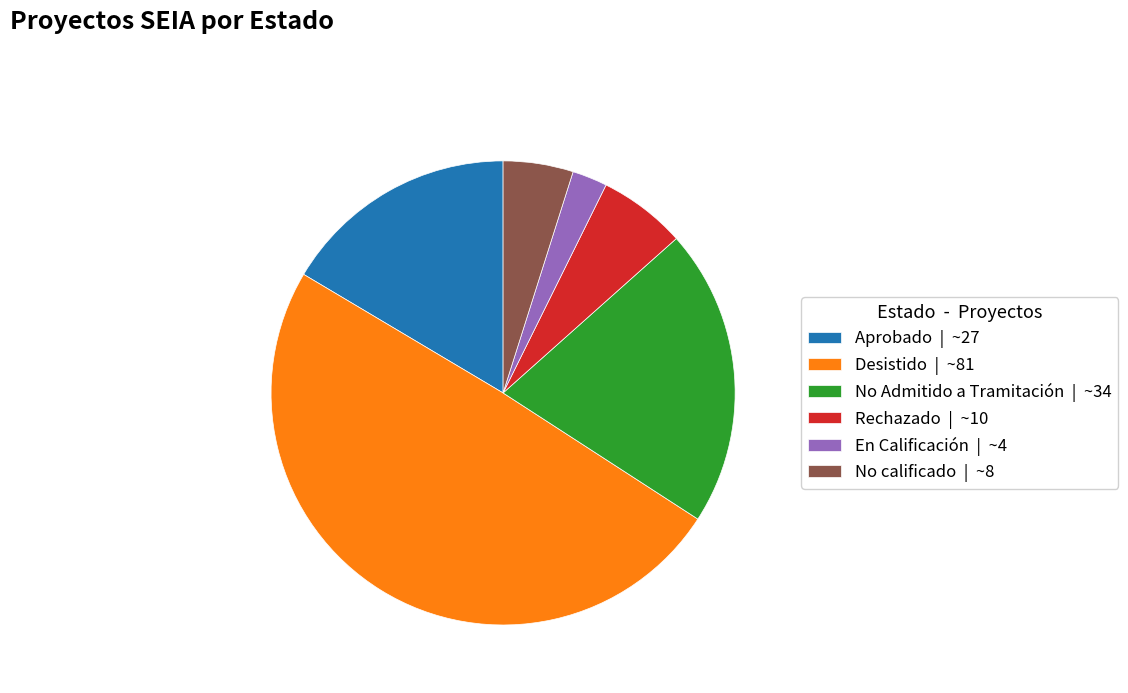

True or false: Rechazado accounts for 11% of the total.

False